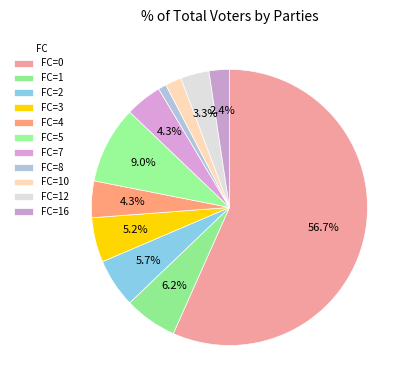

How many slices are in this pie chart?

11